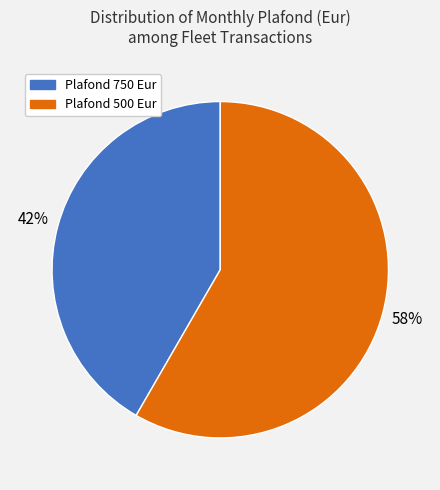

True or false: Plafond 750 Eur accounts for 53% of the total.

False